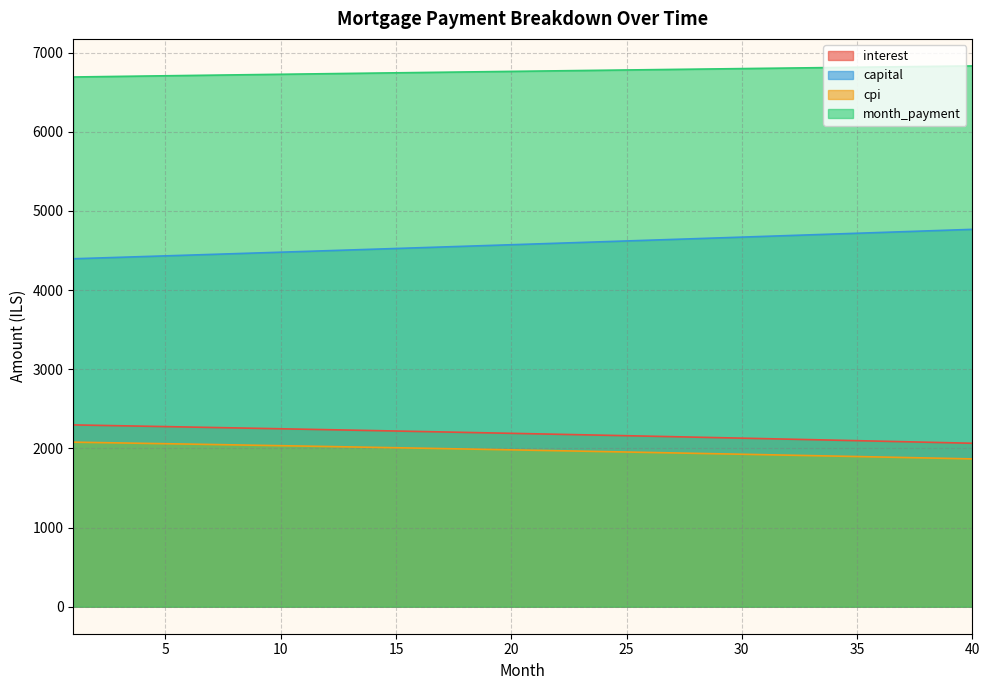

True or false: interest and month_payment cross at least once.

False